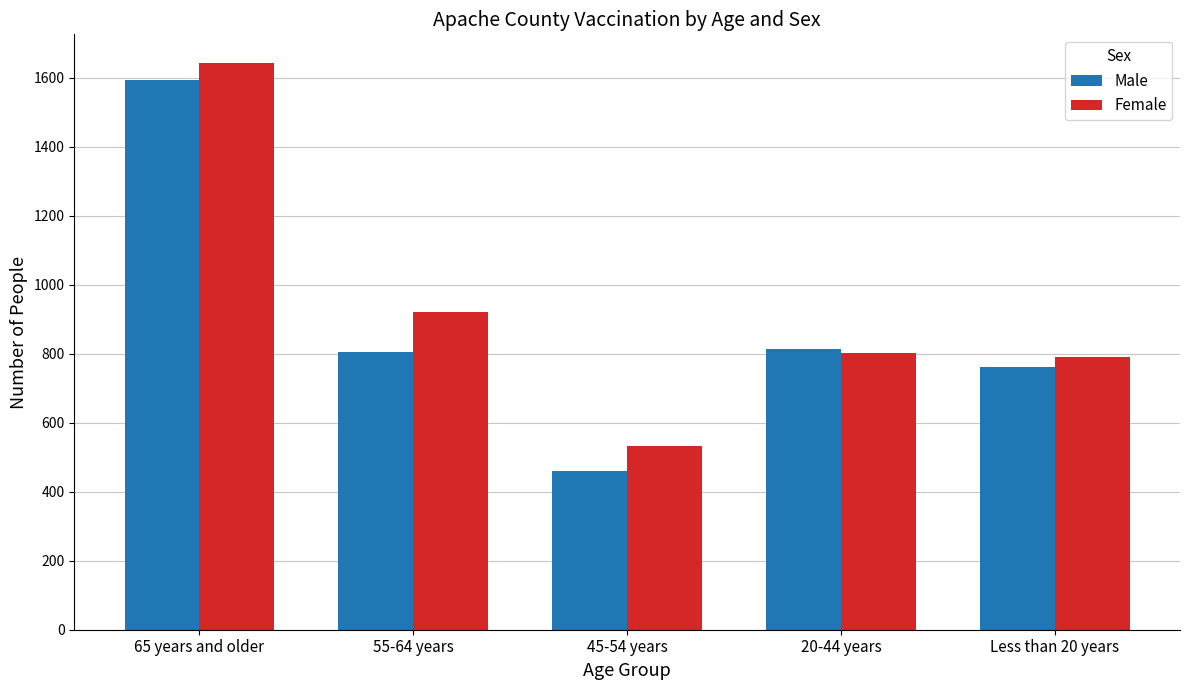

At which category does the chart reach its minimum across all series?

45-54 years